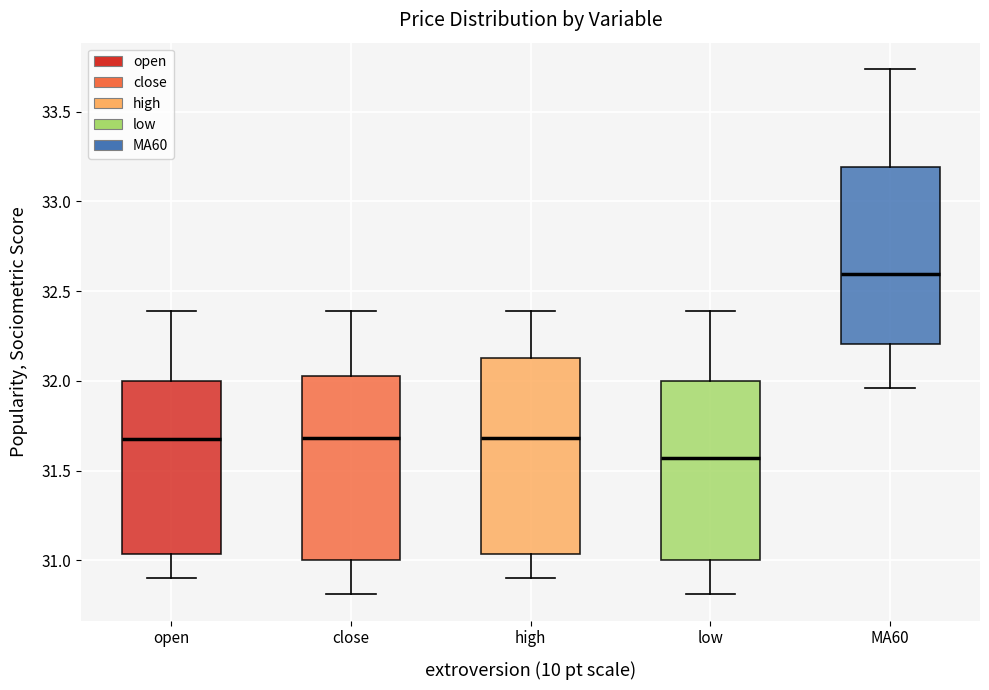

Reading left to right, read every box against the y-axis: the position of its median line, the range the box covers, and the ends of its whiskers. The values are not printed on the chart, so give them approximately, as read against the axis.

open: median 31.70, box 31.05 to 32.00, whiskers 30.90 to 32.40
close: median 31.70, box 31.00 to 32.05, whiskers 30.80 to 32.40
high: median 31.70, box 31.05 to 32.15, whiskers 30.90 to 32.40
low: median 31.55, box 31.00 to 32.00, whiskers 30.80 to 32.40
MA60: median 32.60, box 32.20 to 33.20, whiskers 31.95 to 33.75